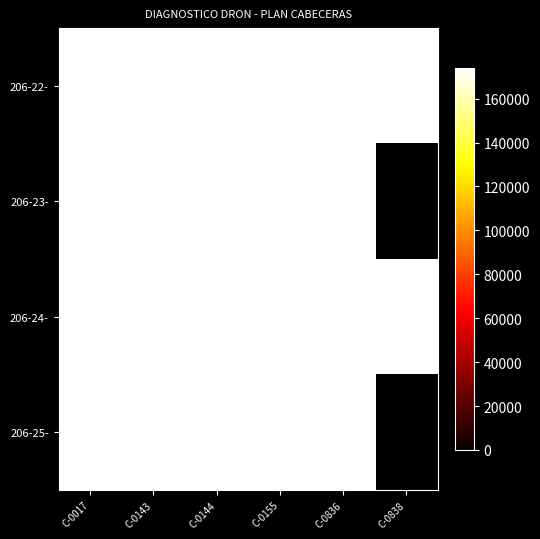

At C-0155, list the series in order from smallest to largest.

206-22-, 206-23-, 206-24-, 206-25-